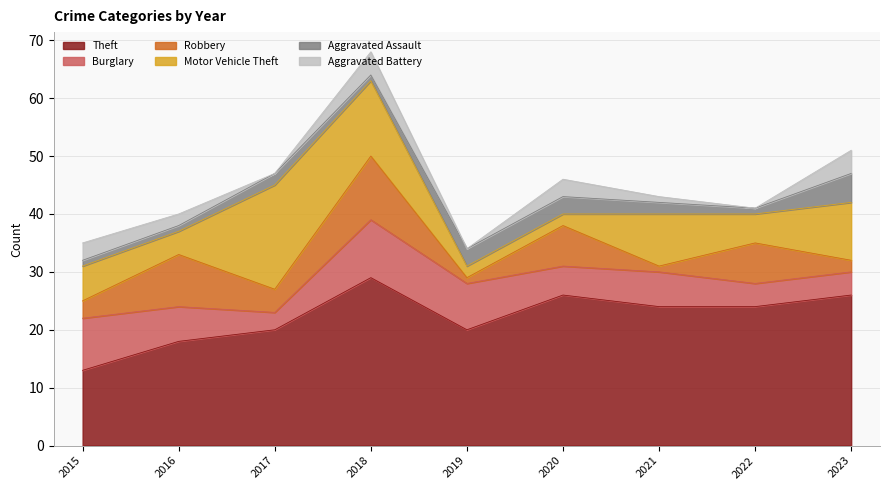

How many values in the Robbery series are below 4?

4